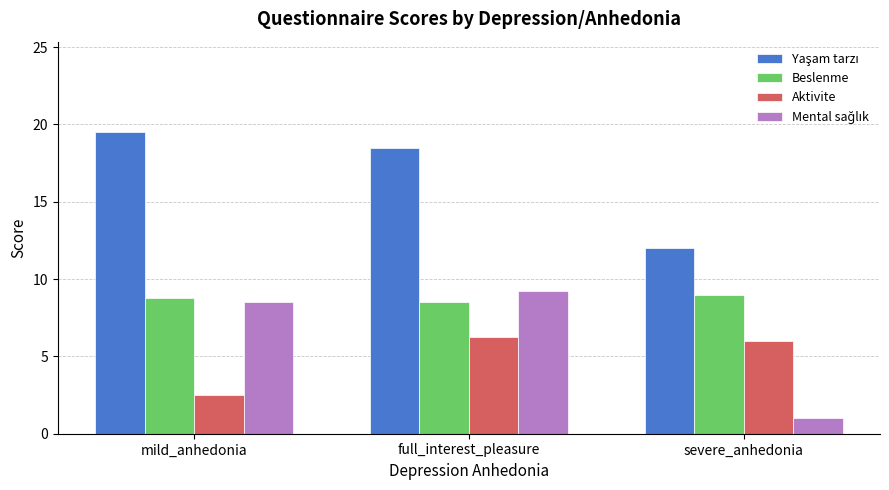

What is the difference between the maximum and minimum values in the Beslenme series?

0.5